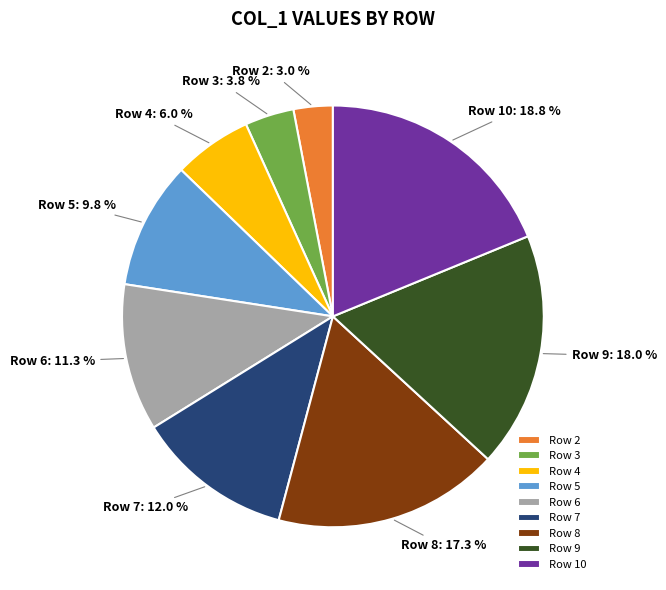

What is the largest slice in the pie chart?

Row 10